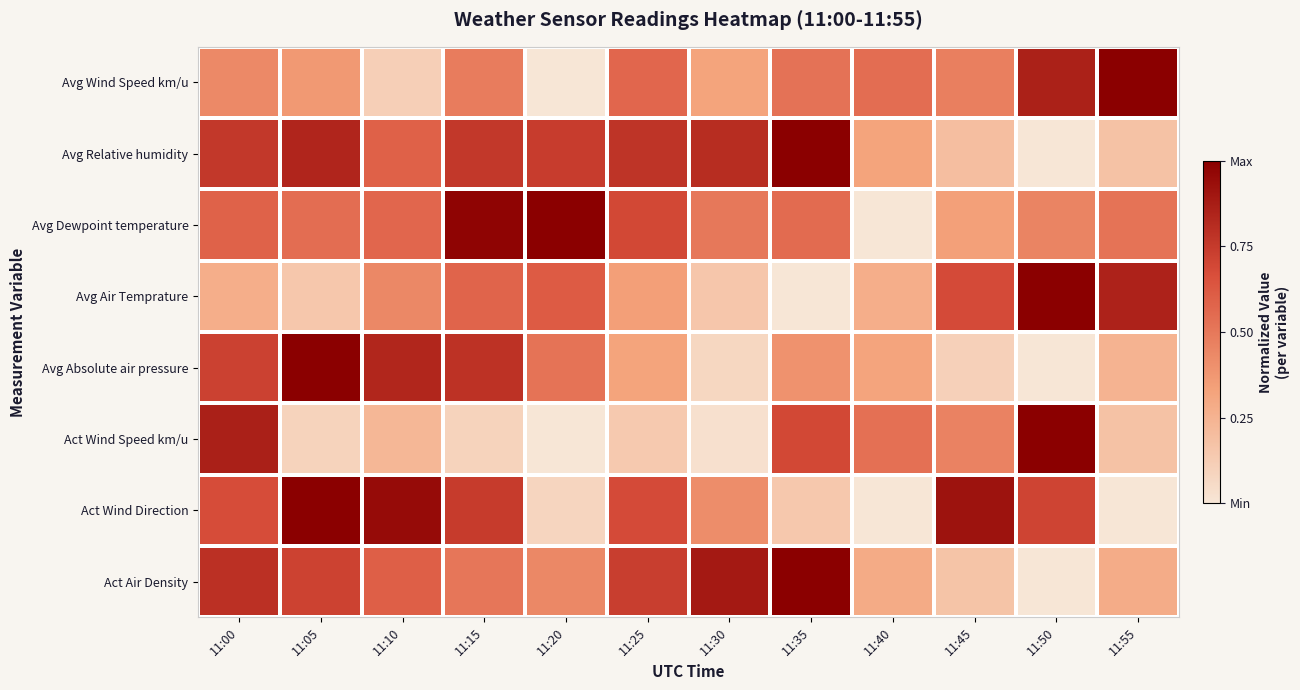

Reading left to right, transcribe all the data shown in this chart.

Act Air Density: 11:00=0.8	11:05=0.7	11:10=0.6	11:15=0.5	11:20=0.4	11:25=0.7	11:30=0.9	11:35=1.0	11:40=0.3	11:45=0.2	11:50=0.0	11:55=0.3
Act Wind Direction: 11:00=0.7	11:05=1.0	11:10=0.9	11:15=0.7	11:20=0.1	11:25=0.7	11:30=0.4	11:35=0.1	11:40=0.0	11:45=0.9	11:50=0.7	11:55=0.0
Act Wind Speed km/u: 11:00=0.9	11:05=0.1	11:10=0.2	11:15=0.1	11:20=0.0	11:25=0.1	11:30=0.0	11:35=0.7	11:40=0.5	11:45=0.5	11:50=1.0	11:55=0.2
Avg Absolute air pressure: 11:00=0.7	11:05=1.0	11:10=0.8	11:15=0.8	11:20=0.5	11:25=0.3	11:30=0.1	11:35=0.4	11:40=0.3	11:45=0.1	11:50=0.0	11:55=0.3
Avg Air Temprature: 11:00=0.3	11:05=0.2	11:10=0.4	11:15=0.6	11:20=0.6	11:25=0.3	11:30=0.2	11:35=0.0	11:40=0.3	11:45=0.7	11:50=1.0	11:55=0.9
Avg Dewpoint temperature: 11:00=0.6	11:05=0.5	11:10=0.6	11:15=1.0	11:20=1.0	11:25=0.7	11:30=0.5	11:35=0.6	11:40=0.0	11:45=0.3	11:50=0.5	11:55=0.5
Avg Relative humidity: 11:00=0.8	11:05=0.8	11:10=0.6	11:15=0.8	11:20=0.7	11:25=0.8	11:30=0.8	11:35=1.0	11:40=0.3	11:45=0.2	11:50=0.0	11:55=0.2
Avg Wind Speed km/u: 11:00=0.4	11:05=0.4	11:10=0.1	11:15=0.5	11:20=0.0	11:25=0.6	11:30=0.3	11:35=0.5	11:40=0.5	11:45=0.5	11:50=0.9	11:55=1.0